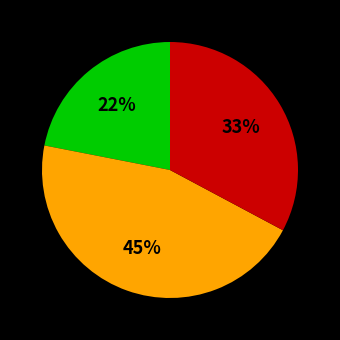

To the nearest percent, what is the difference between the largest and smallest slice percentages?

23%